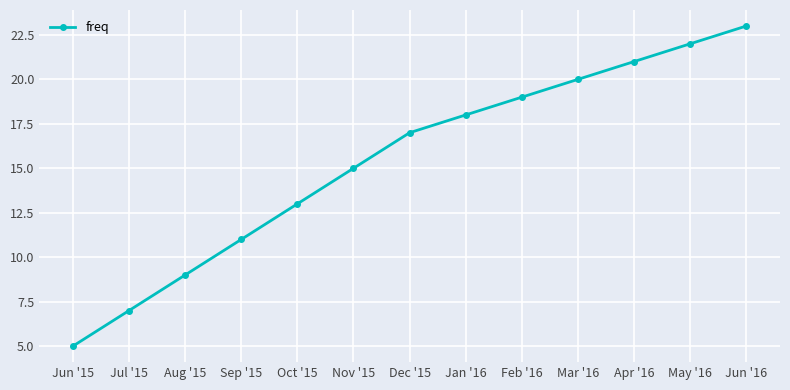

What is the difference between the maximum and minimum values?

18